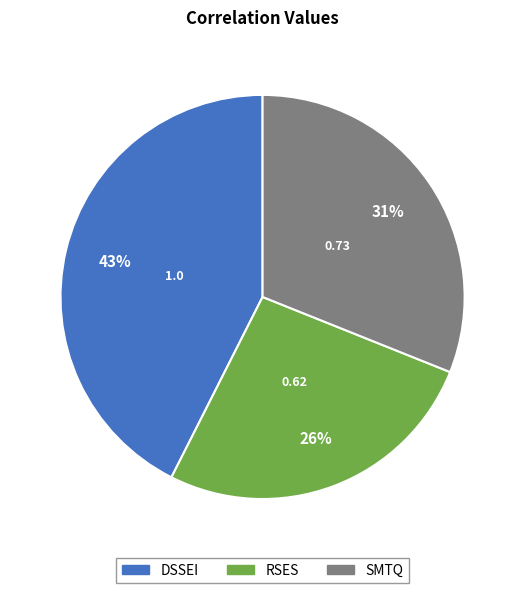

What percentage is the DSSEI slice, to the nearest percent?

43%